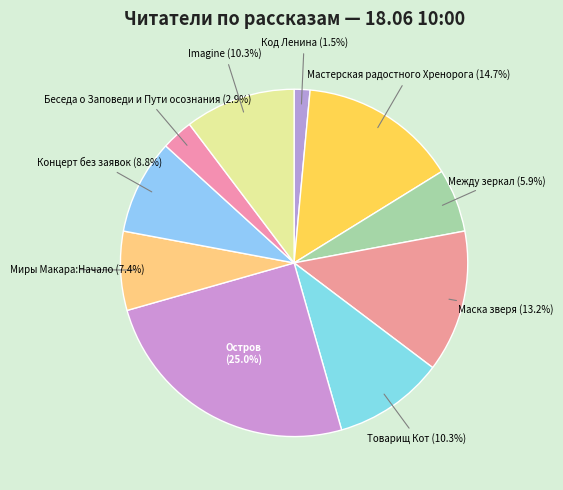

True or false: Между зеркал accounts for 6% of the total.

True